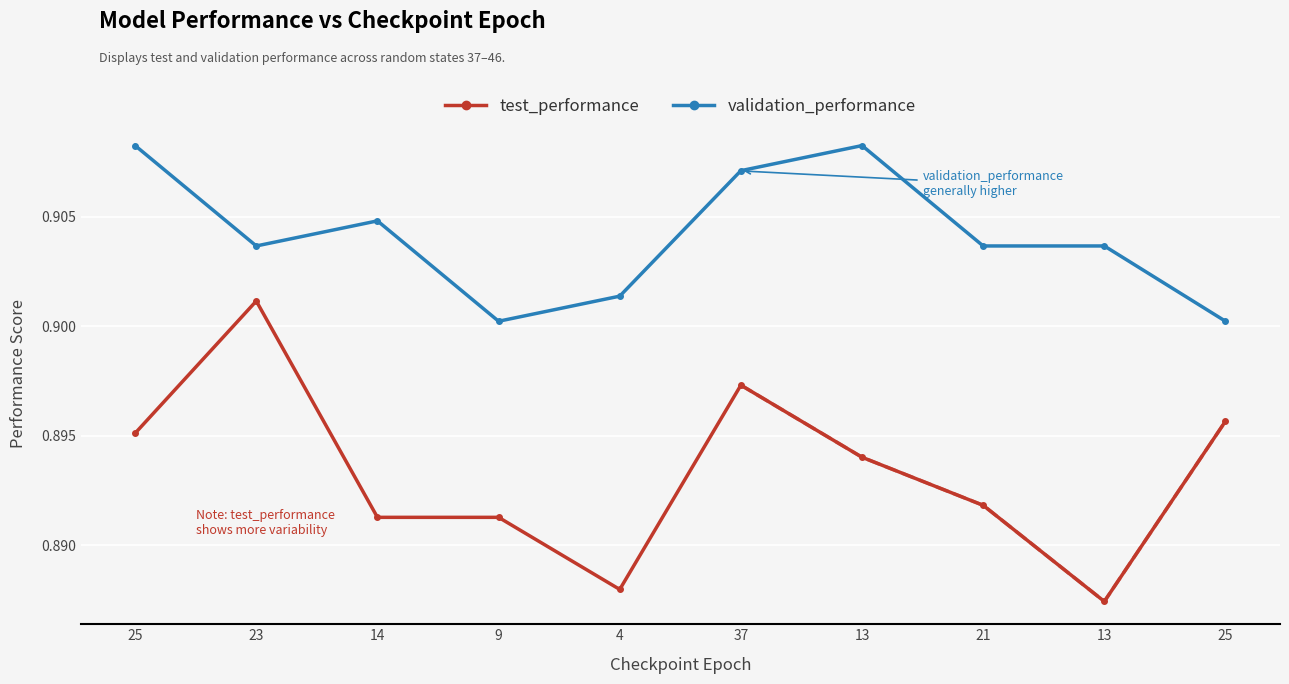

True or false: validation_performance has more than 1 points higher than both neighbors.

True